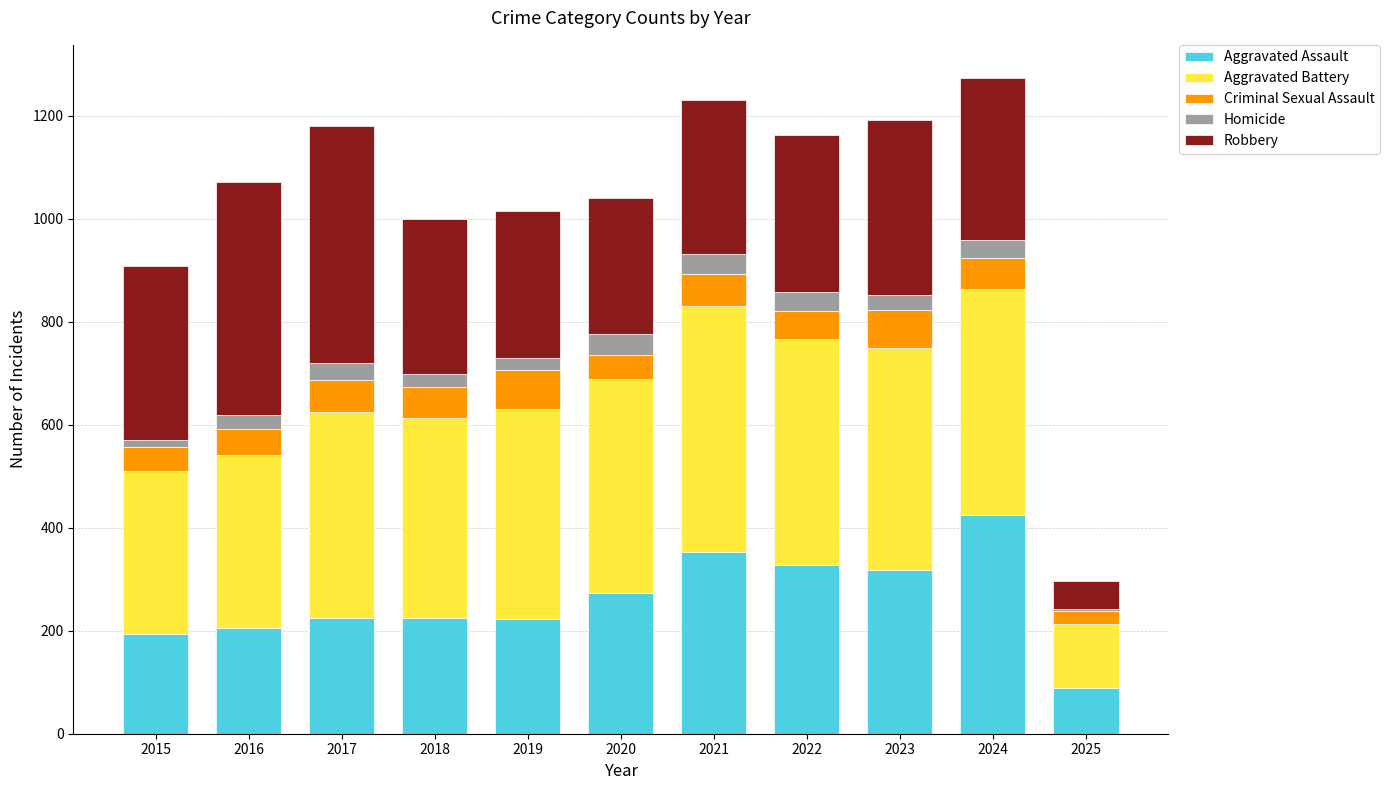

What is the highest value of the Aggravated Assault series?

424